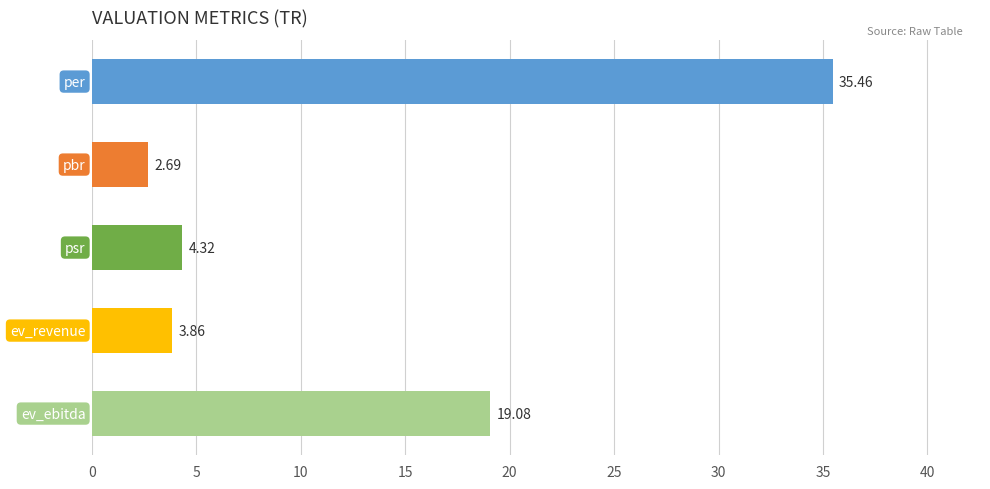

How many categories are shown in the chart?

5